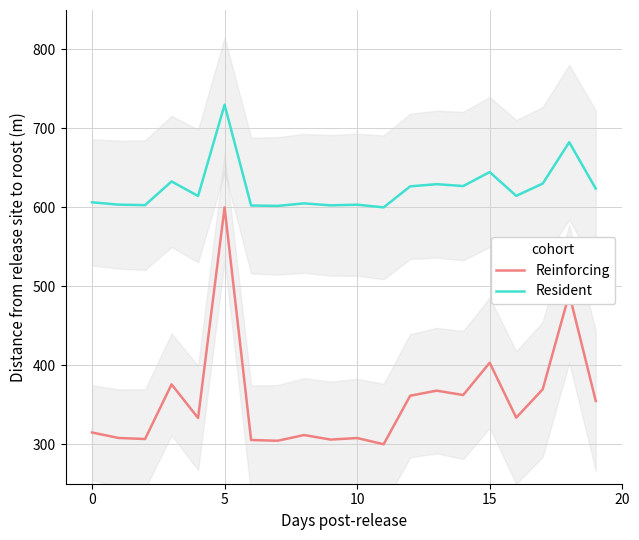

True or false: Reinforcing has more than 1 points higher than both neighbors.

True